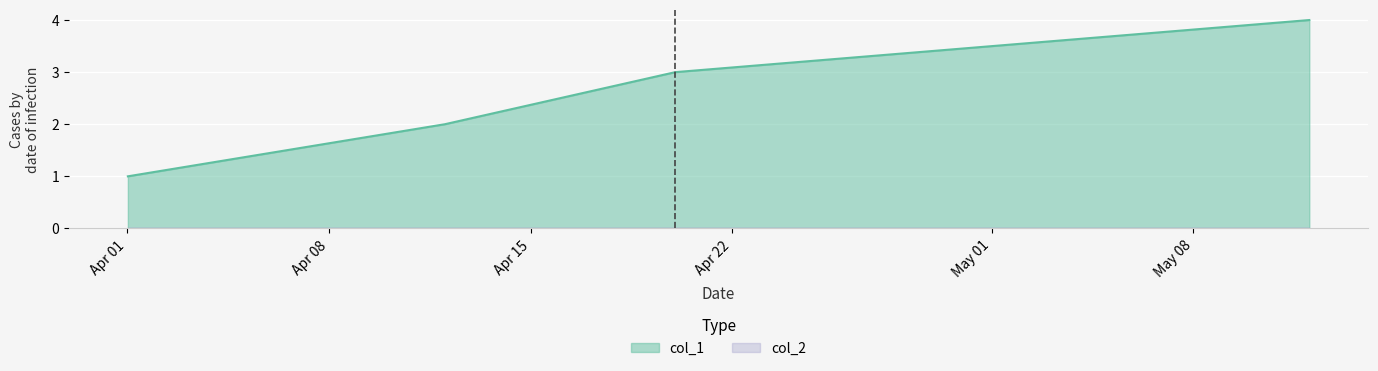

Rank the categories by value from highest to lowest.

1652315536, 1650414725, 1649723487, 1648773095